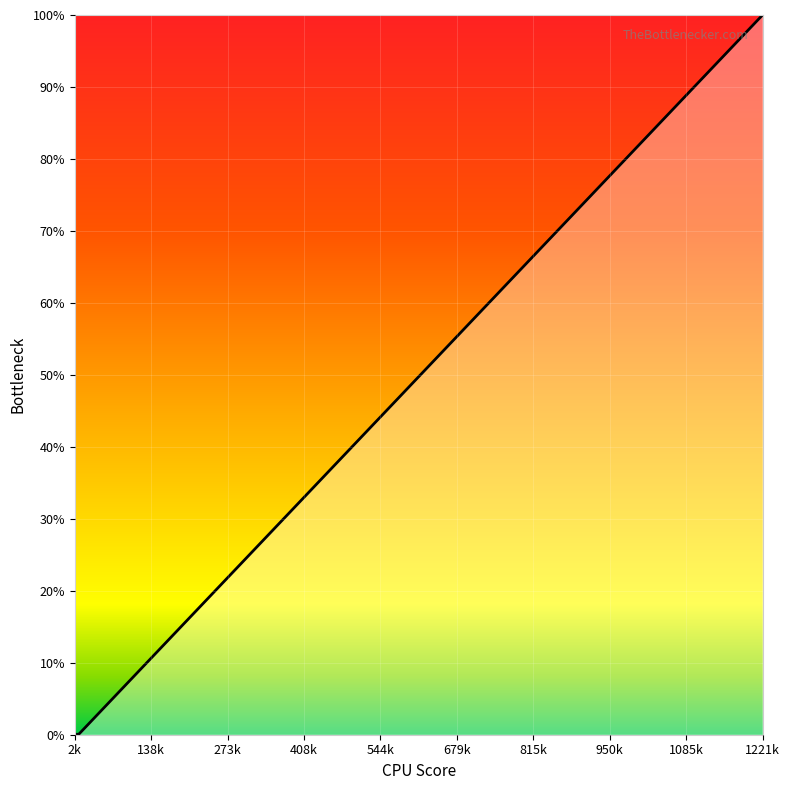

What is the difference between the maximum and minimum values?

100.0